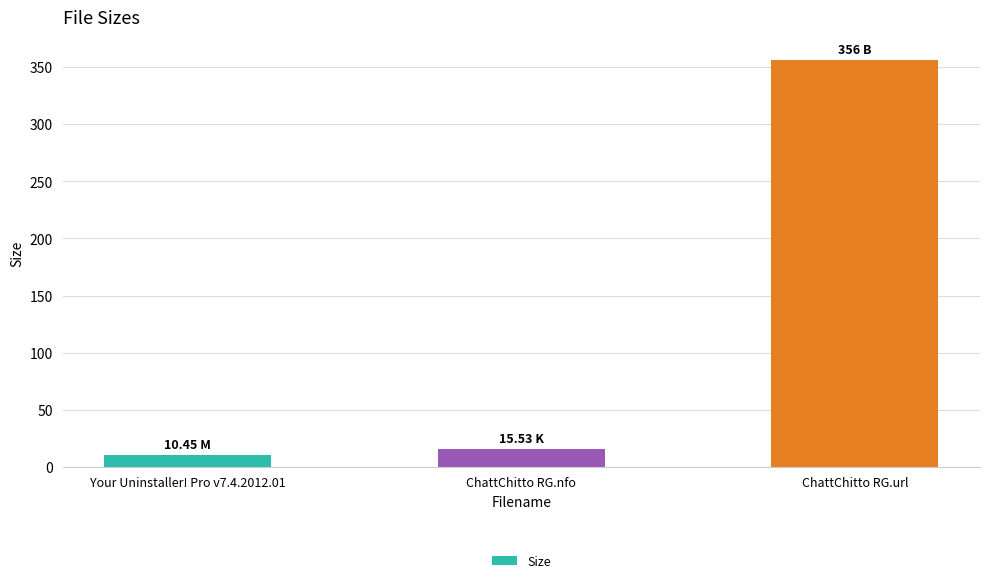

What is the change in value from ChattChitto RG.nfo to ChattChitto RG.url?

+340.5